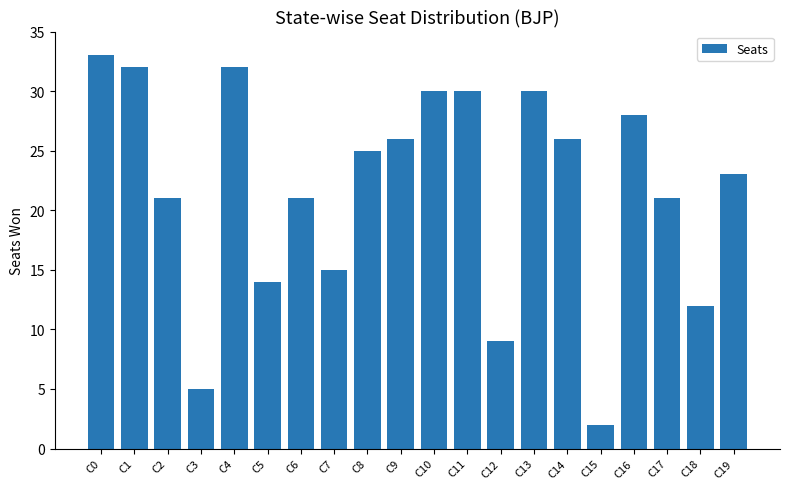

Are the bars grouped side by side (vs. stacked)?

No